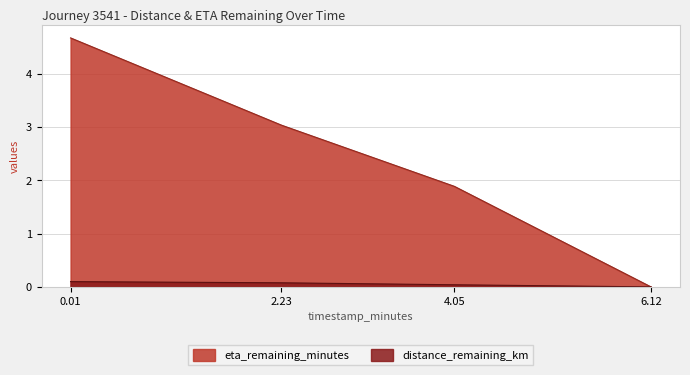

Does the chart have visible grid lines?

Yes